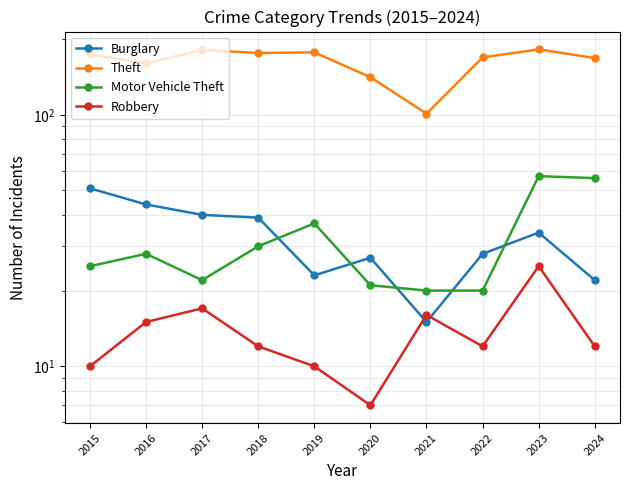

What is the value of the Robbery point at the 5th from the left?

10